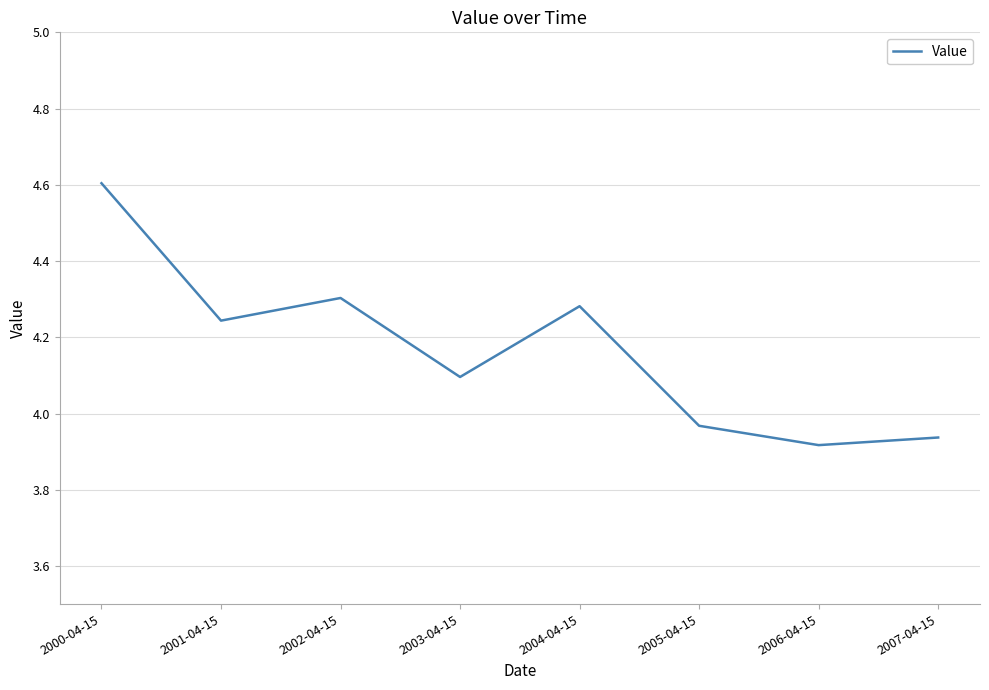

Where is the first local minimum?

2001-04-15